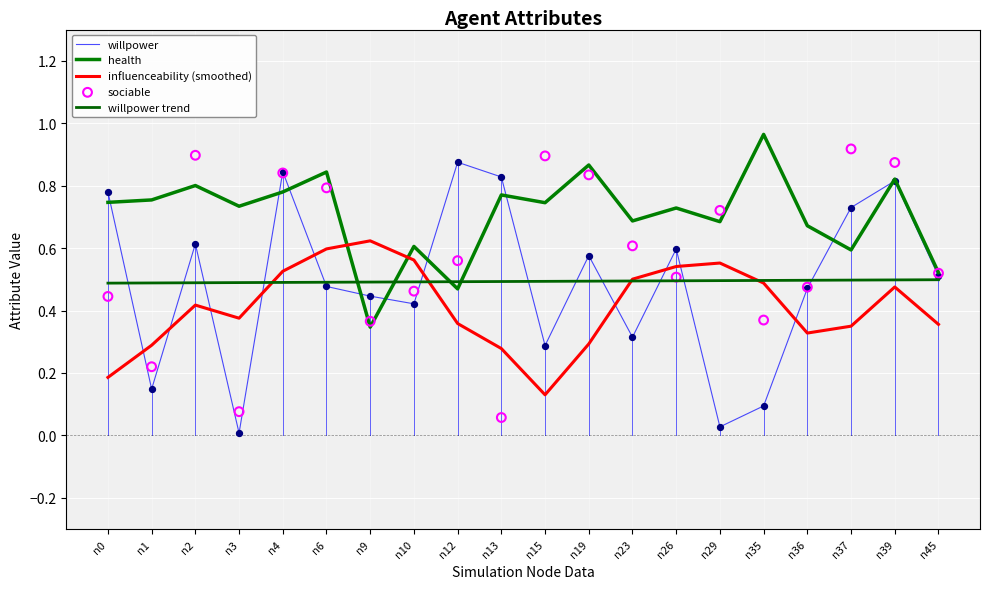

Which series contains the lowest Y value?

willpower